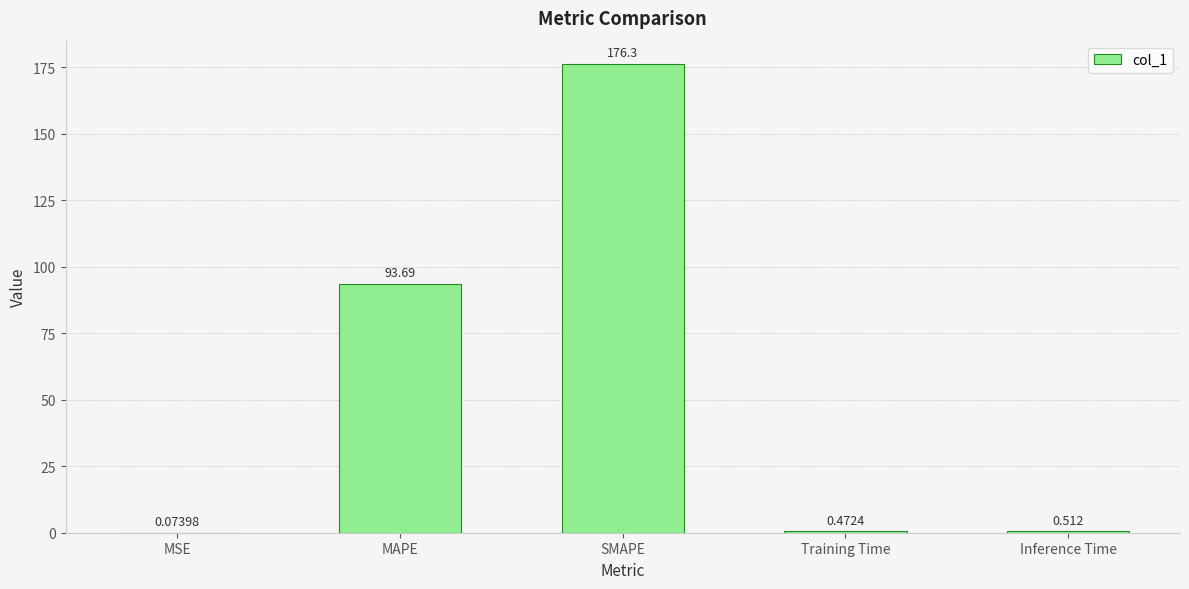

Which has a higher value, SMAPE or Inference Time?

SMAPE